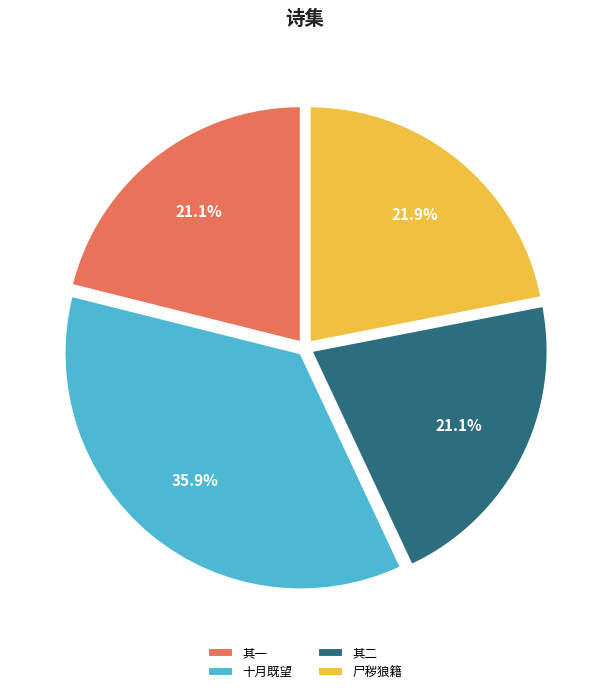

Which has a higher value, 其一 or 尸秽狼籍?

尸秽狼籍